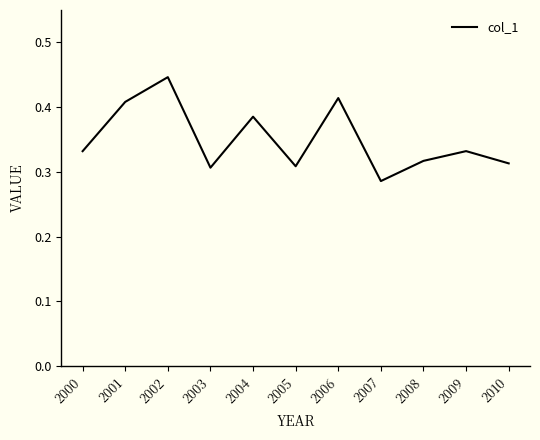

Count the number of categories in the chart.

11